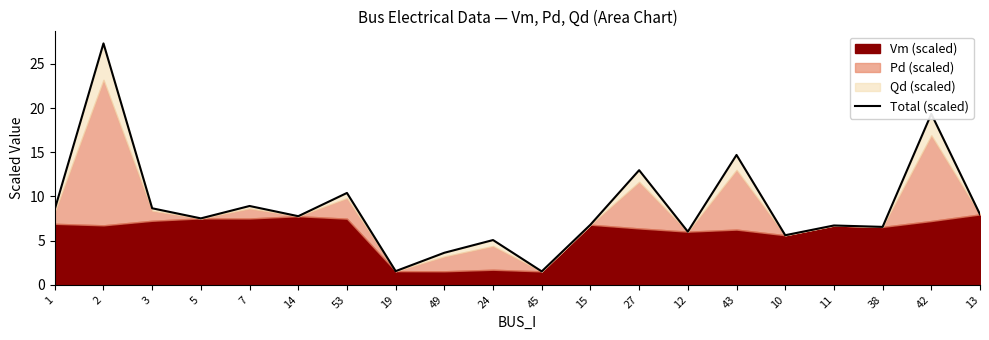

What is the difference between the values at 12 and 13?

2.0